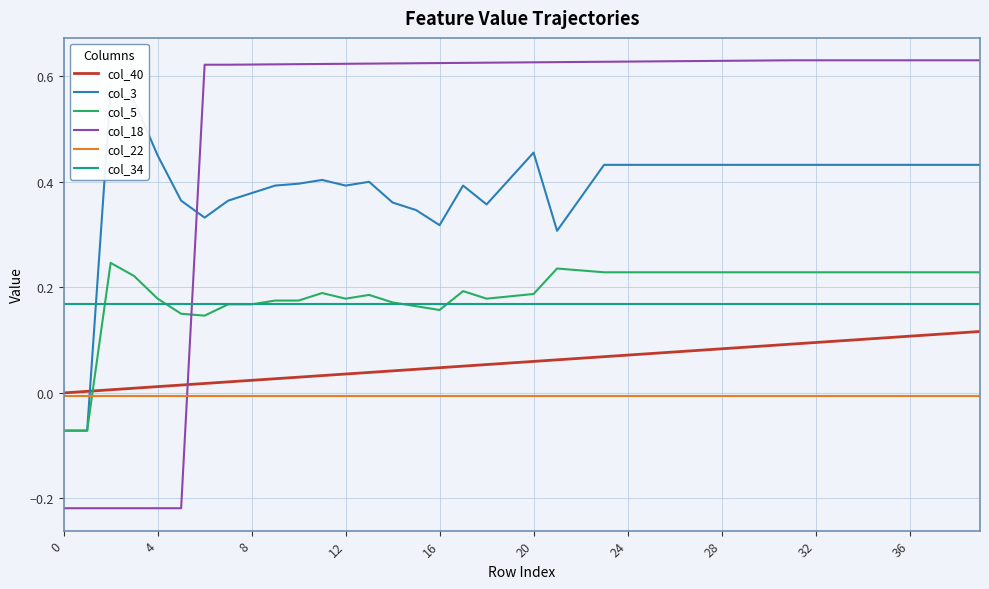

How many data points does each series have?

40